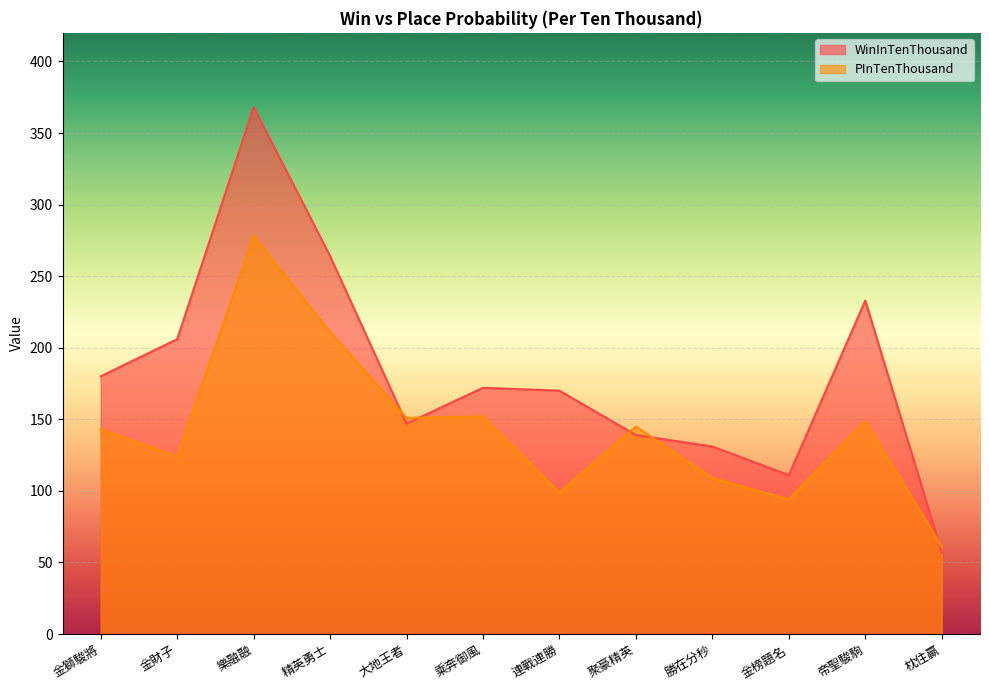

Which series has the widest spread of values?

WinInTenThousand